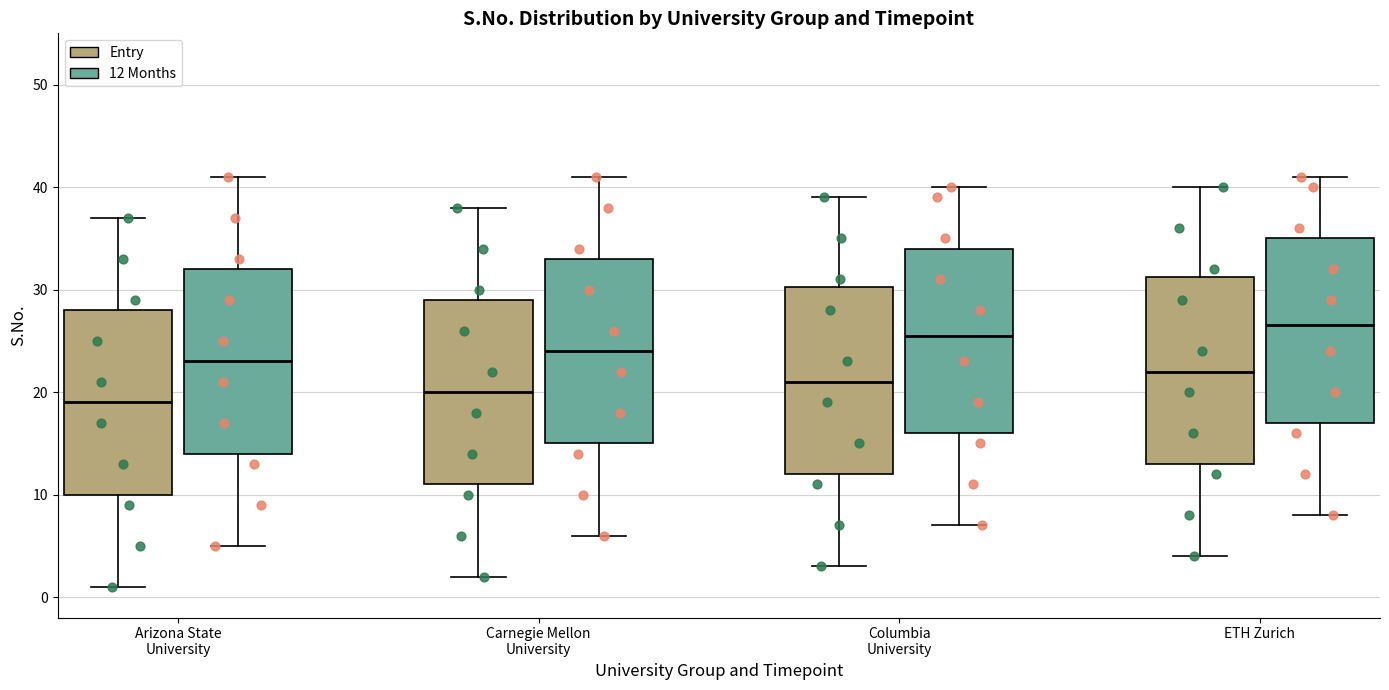

Which box's median line is the lowest?

Arizona State University (Entry)